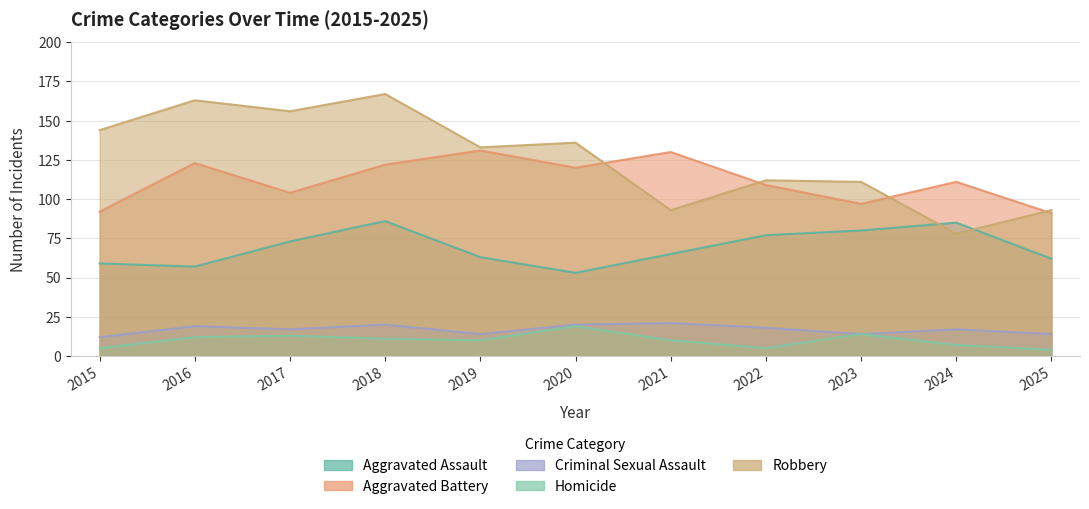

True or false: Aggravated Battery has more than 0 points higher than both neighbors.

True